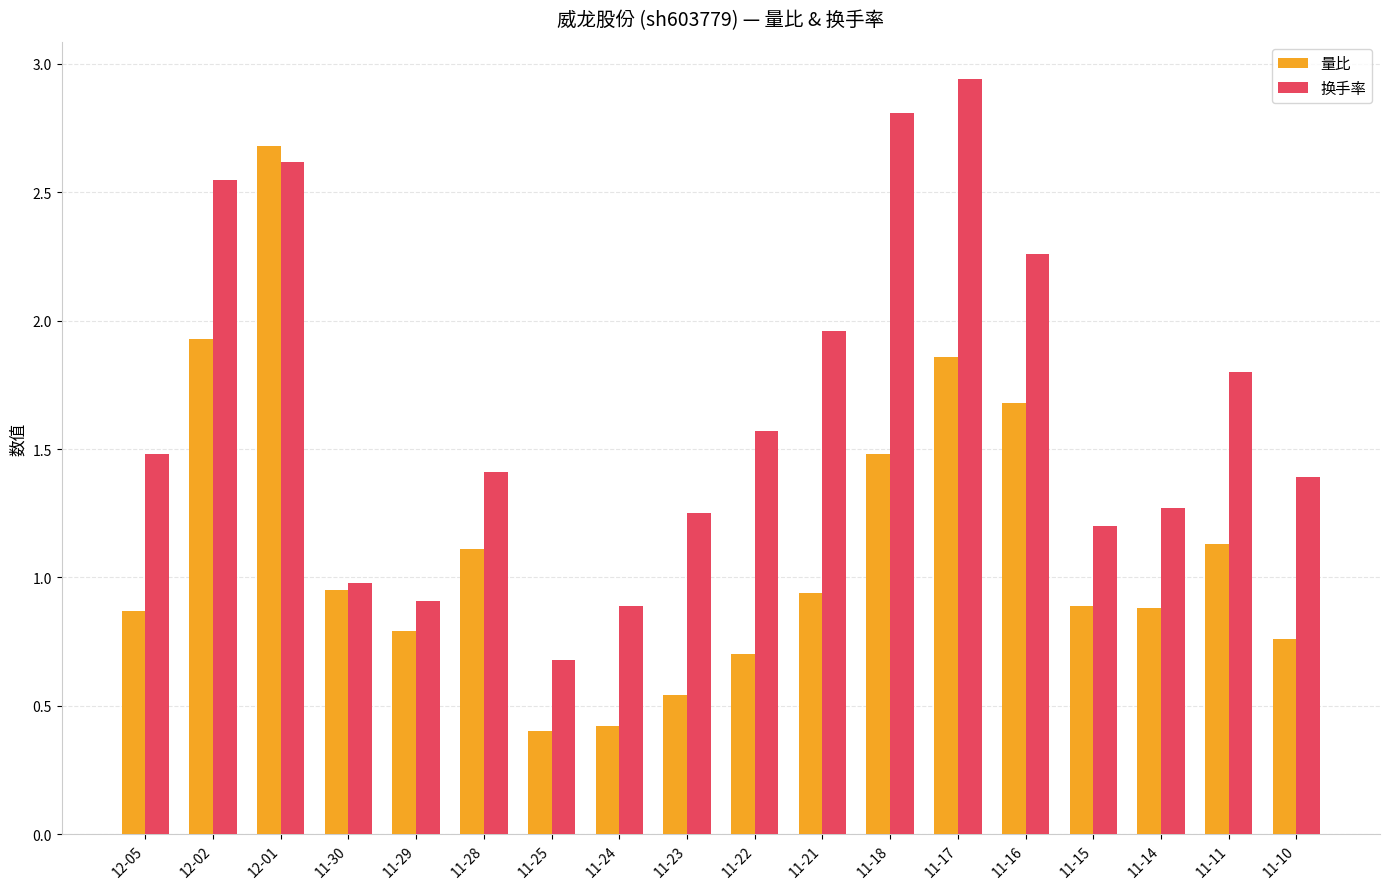

The value of 量比 at 11-15 is 0.9. True or false?

True